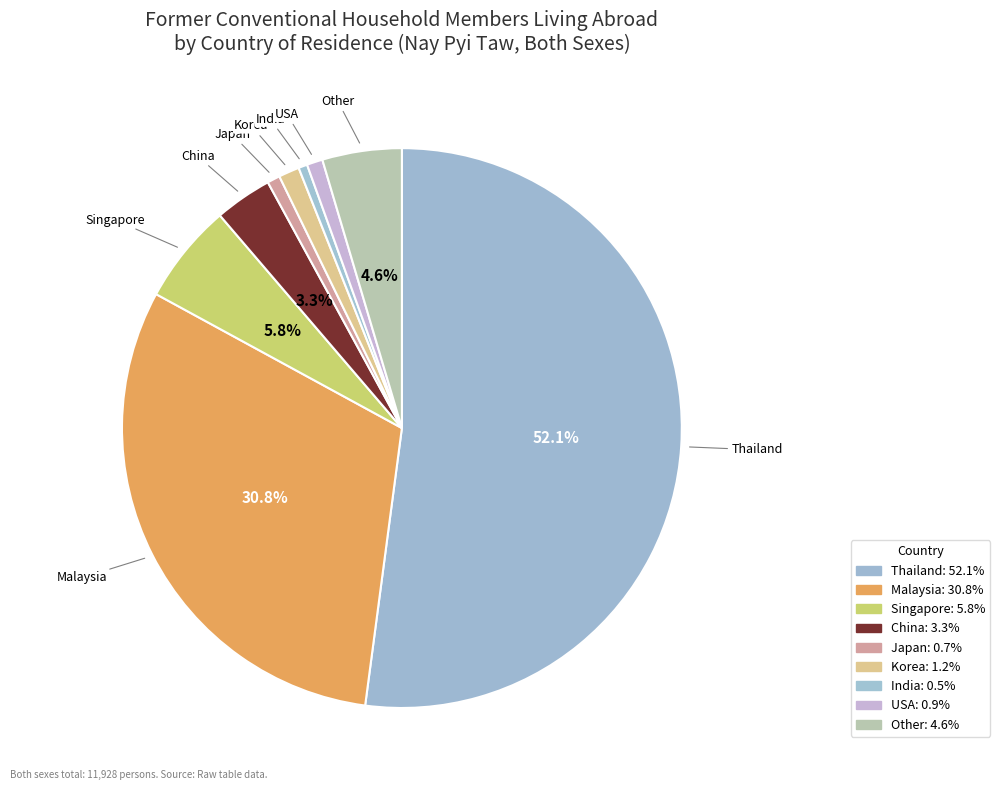

Is there a majority slice in this chart?

Yes